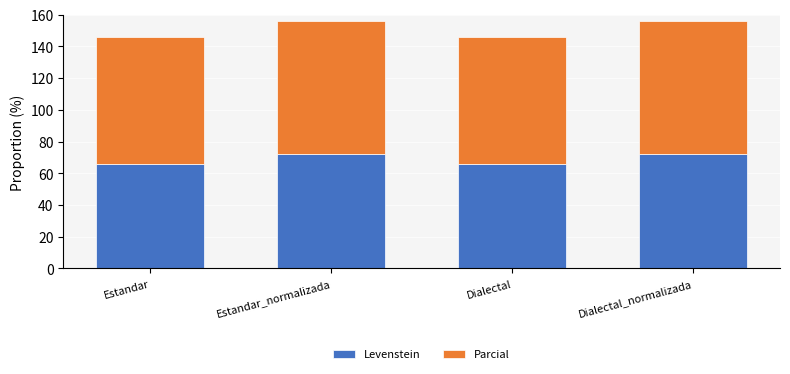

What is the difference between the maximum and minimum values in the Levenstein series?

5.9